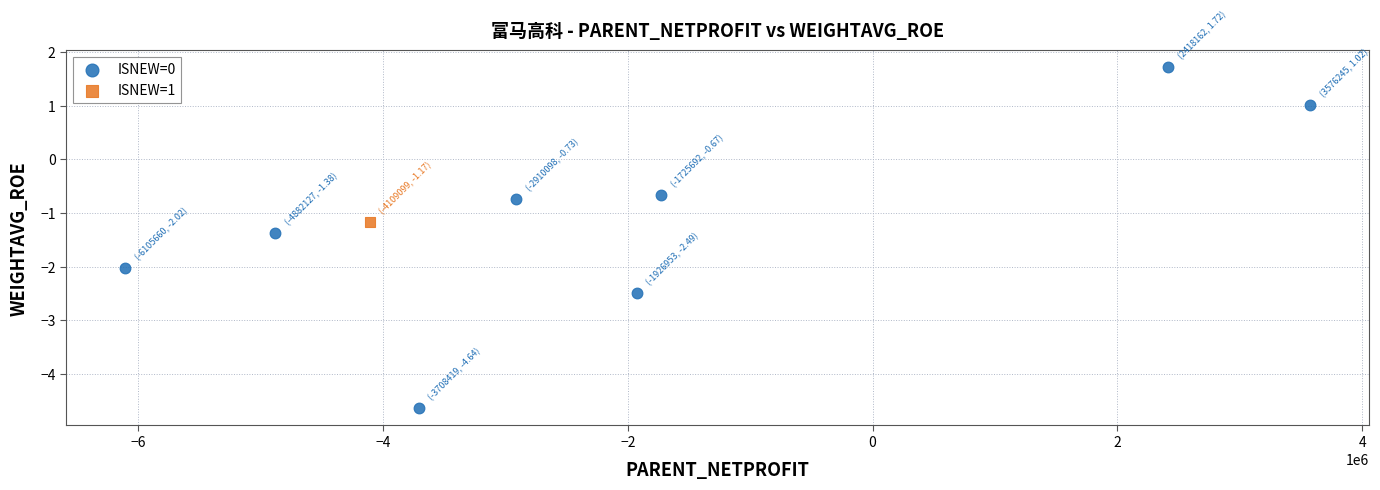

What are all the series names shown in the legend?

ISNEW=0, ISNEW=1